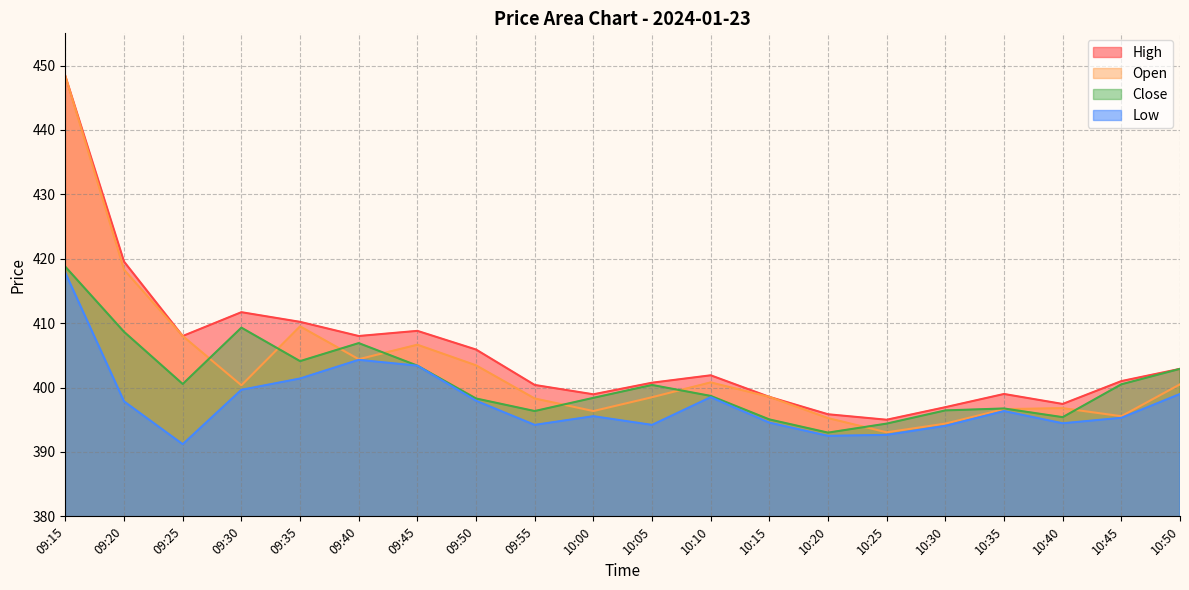

Between 10:15 and 10:25, which is larger?

10:15